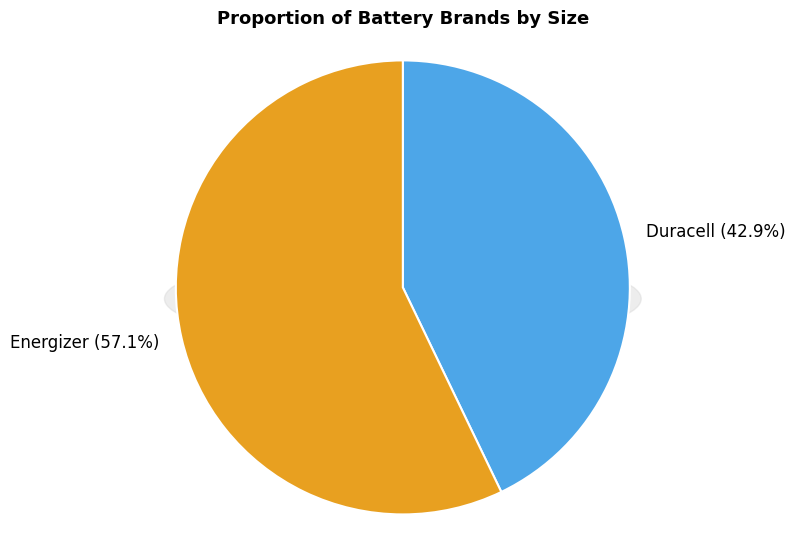

How many slices are in this pie chart?

2